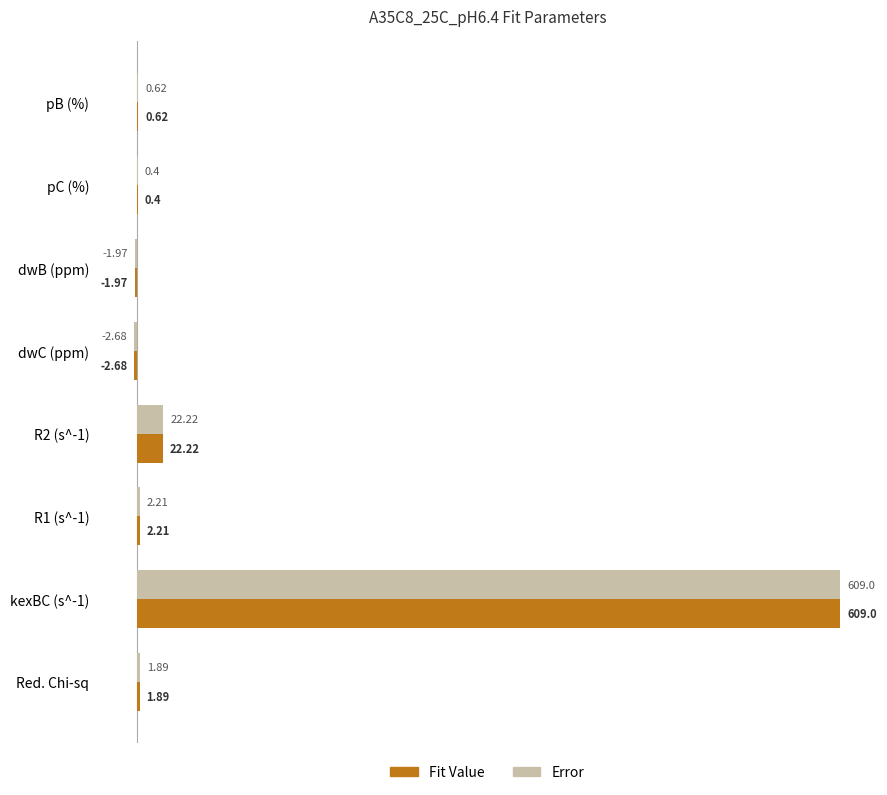

What is the sum of all Error values?

631.7